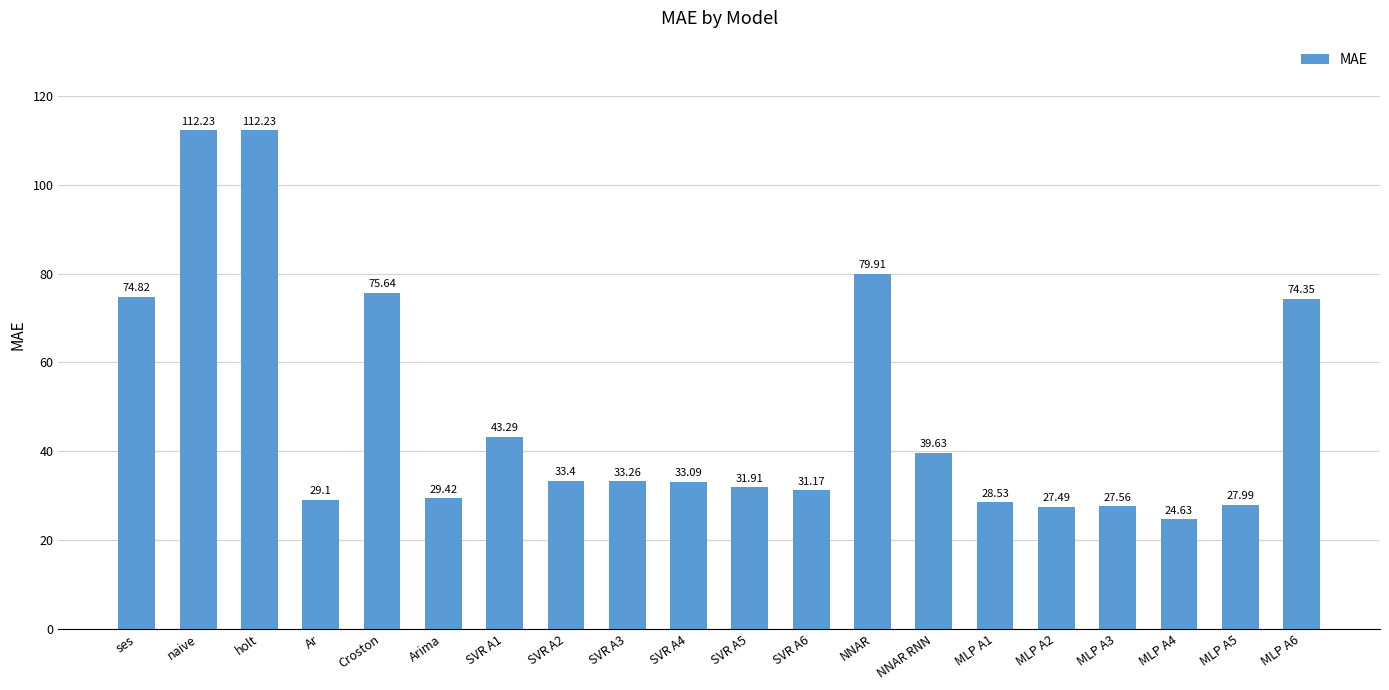

What is the label of the 16th bar from the right?

Croston